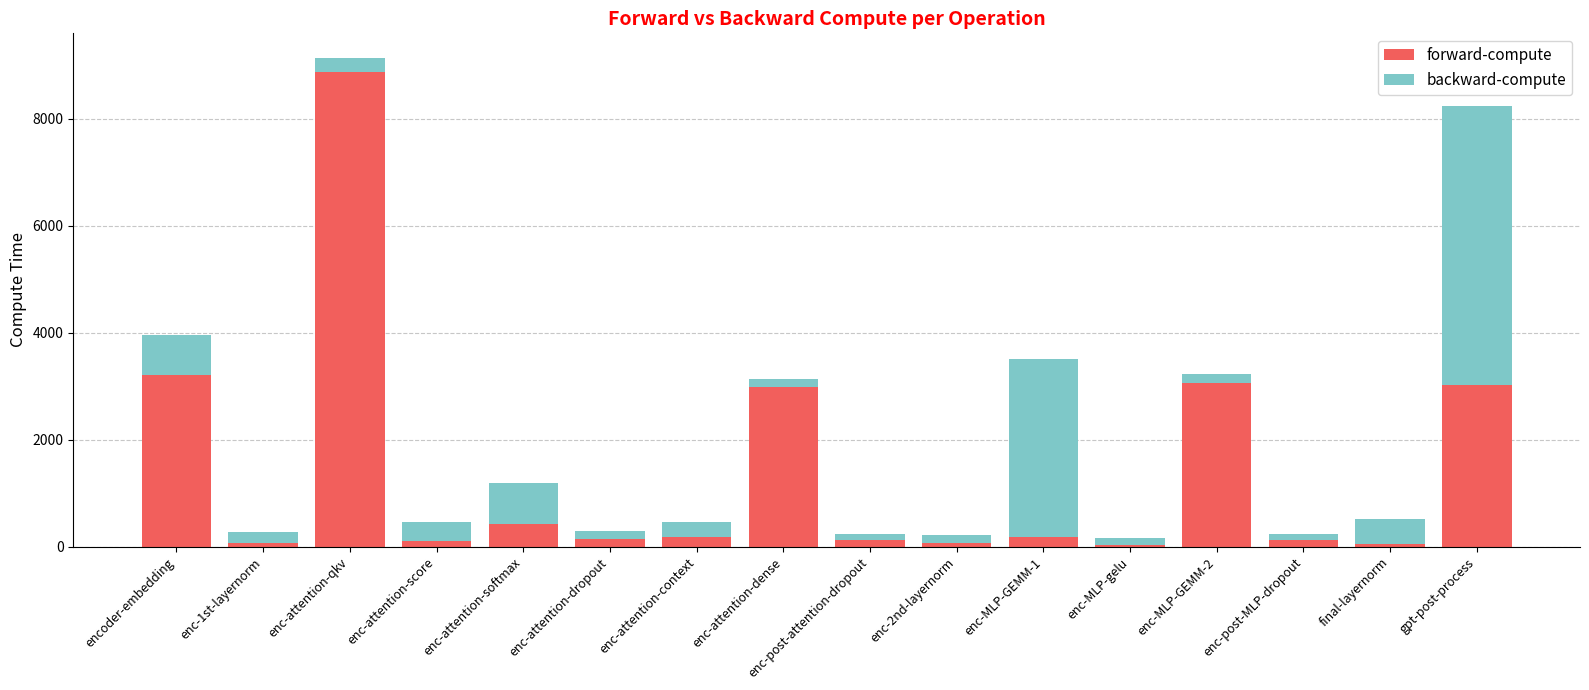

Where is forward-compute nearest to the value 4455?

encoder-embedding